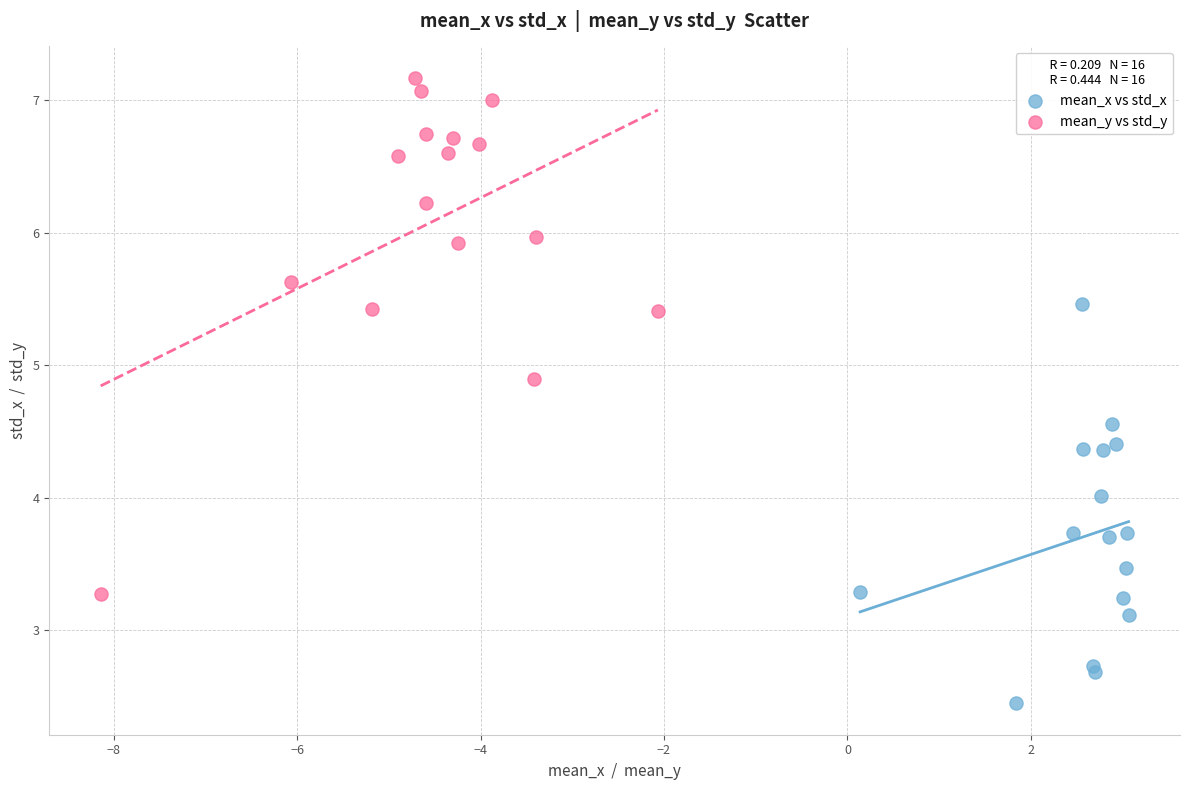

Which series reaches the maximum Y coordinate?

mean_y vs std_y